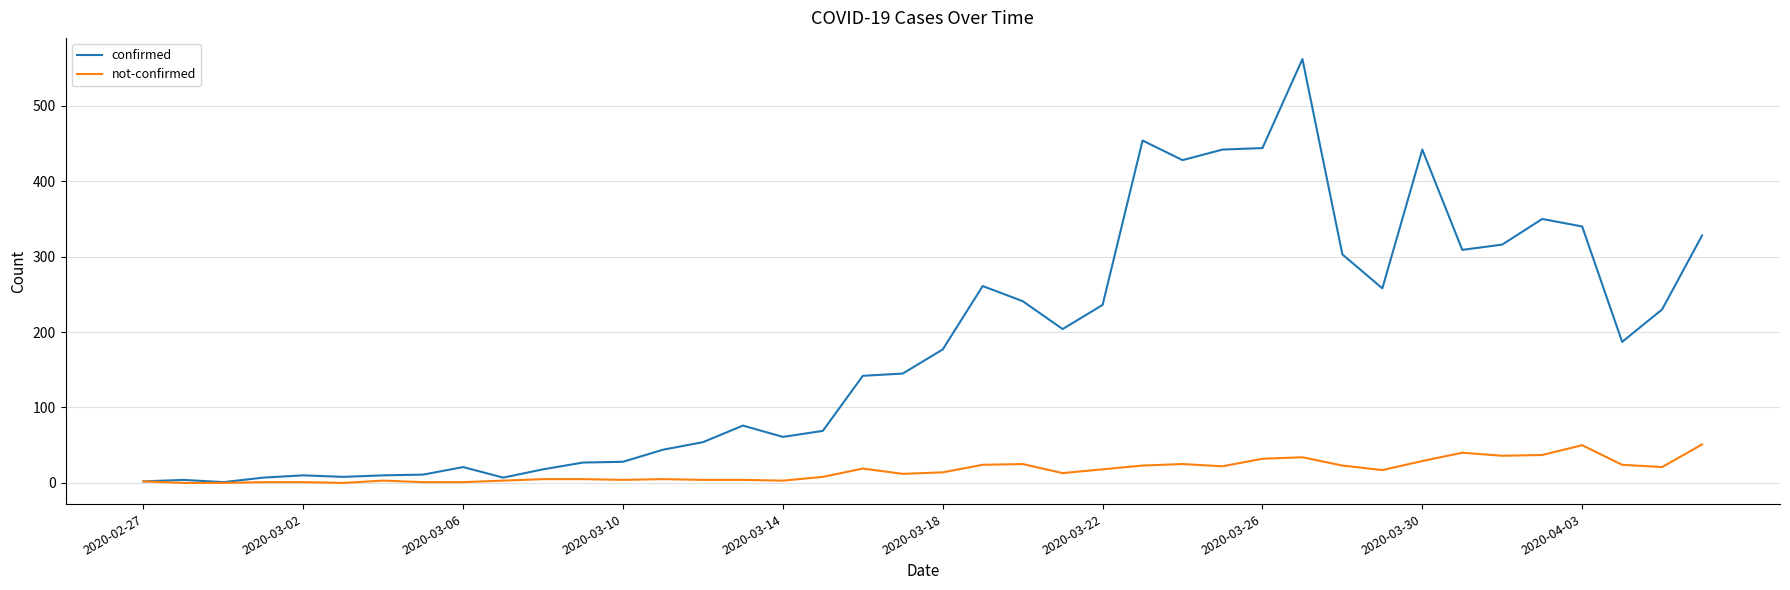

Does the chart display data point markers on the line(s)?

No